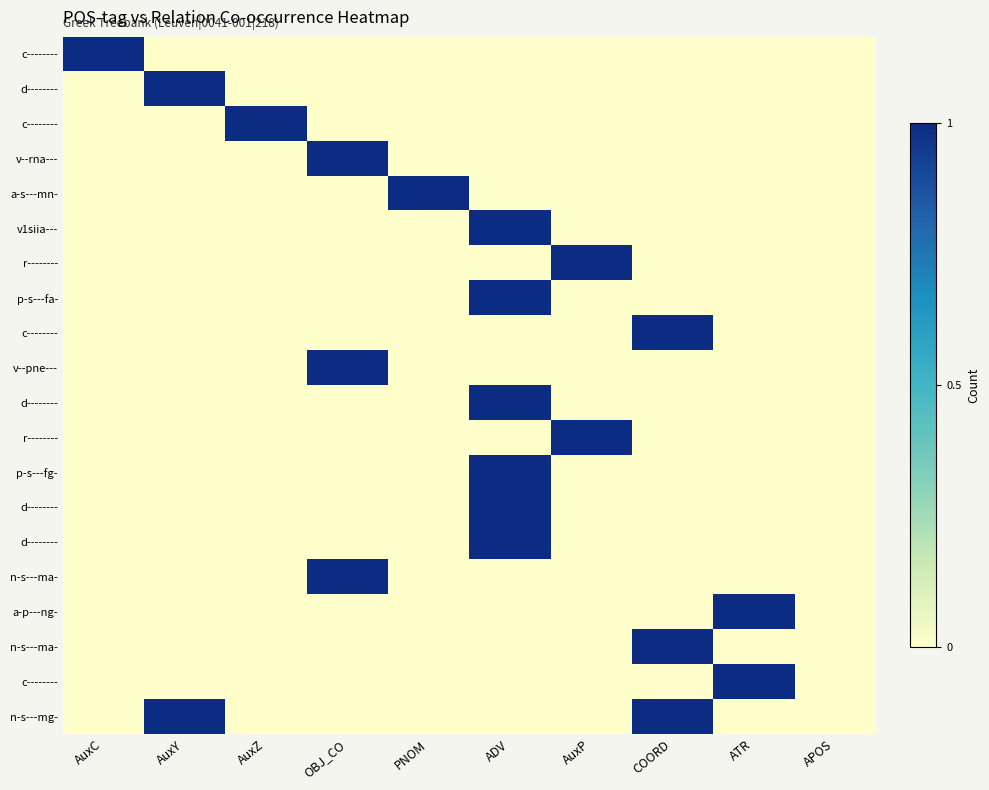

Which has a higher value, ADV or COORD?

ADV